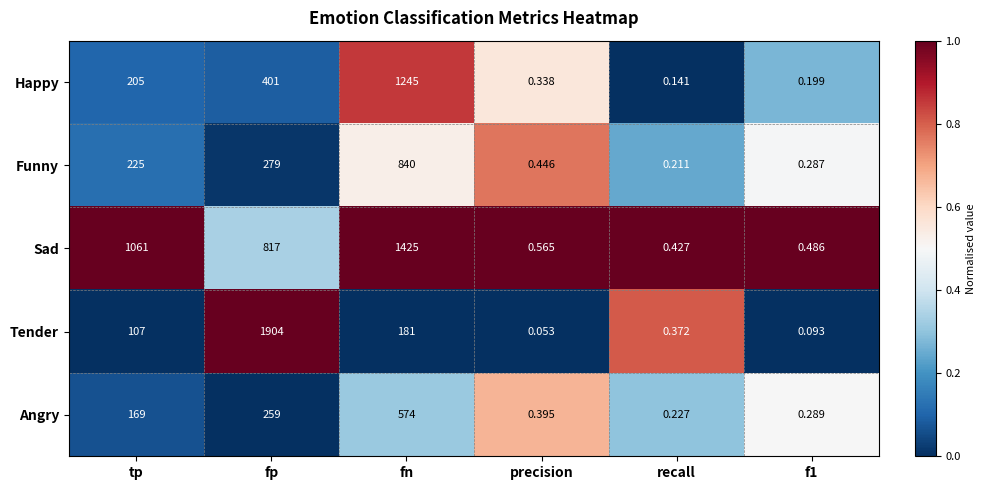

Between tp and recall, which series saw the biggest shift?

Sad